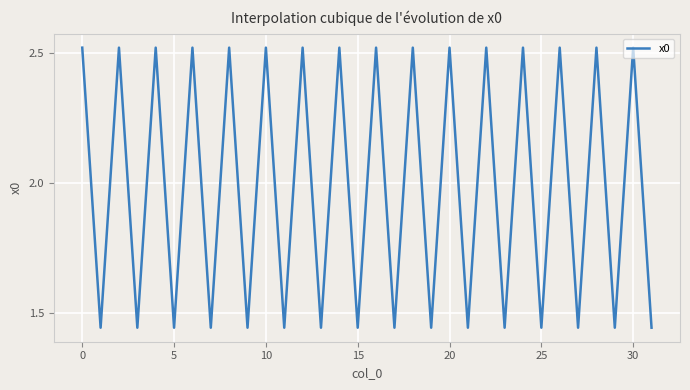

True or false: the data has more than 0 interior local peaks.

True